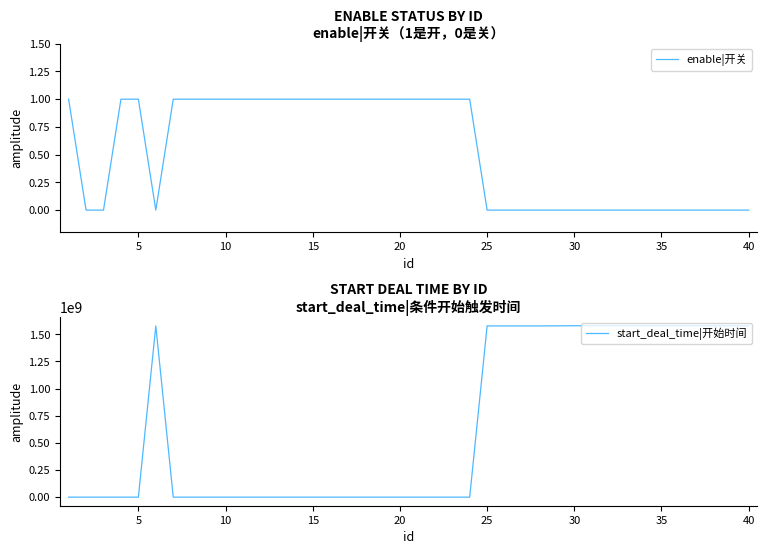

True or false: start_deal_time|开始时间 and enable|开关 cross at least once.

True